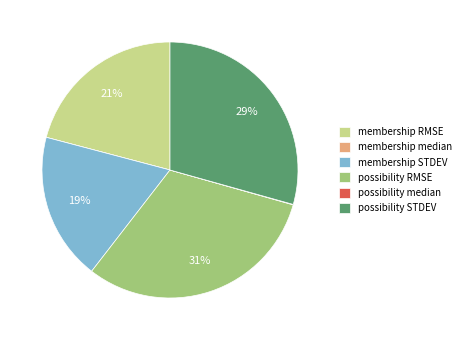

The membership RMSE slice represents 13% of the pie. True or false?

False